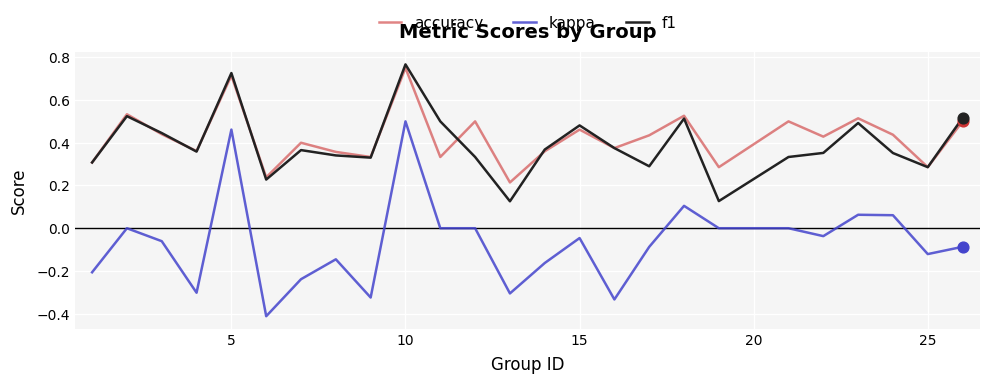

At how many categories does at least one series exceed 0?

25